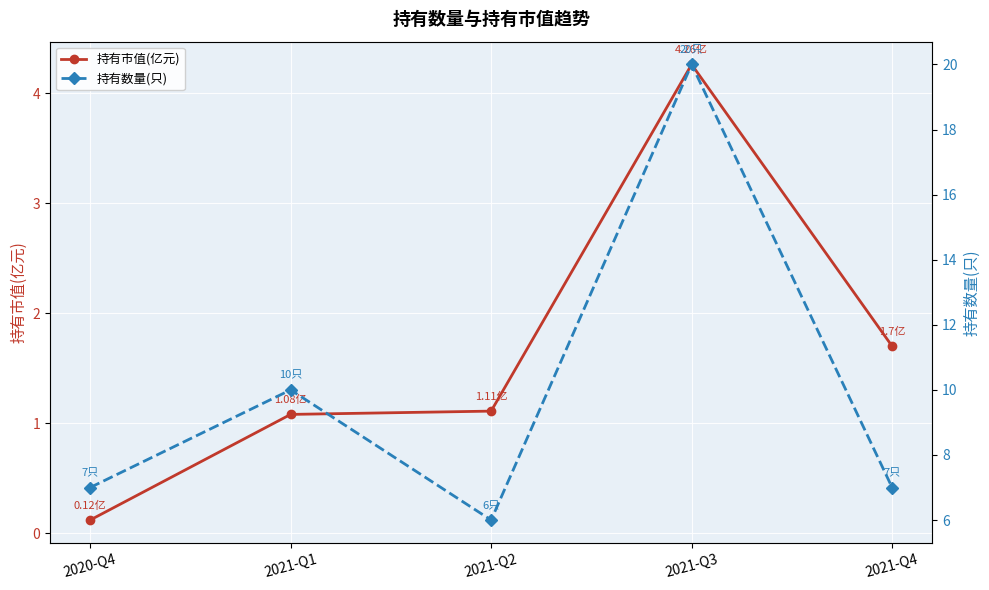

Is it true that 持有数量(只) equals 20.0 at 2021-Q3?

True